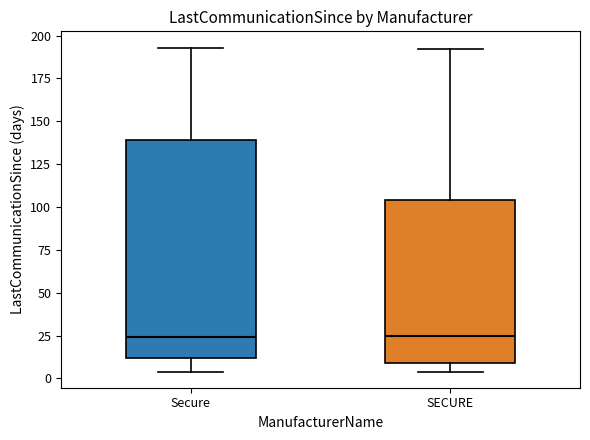

Comparing the boxes themselves (not the whiskers), which one is the tallest?

Secure